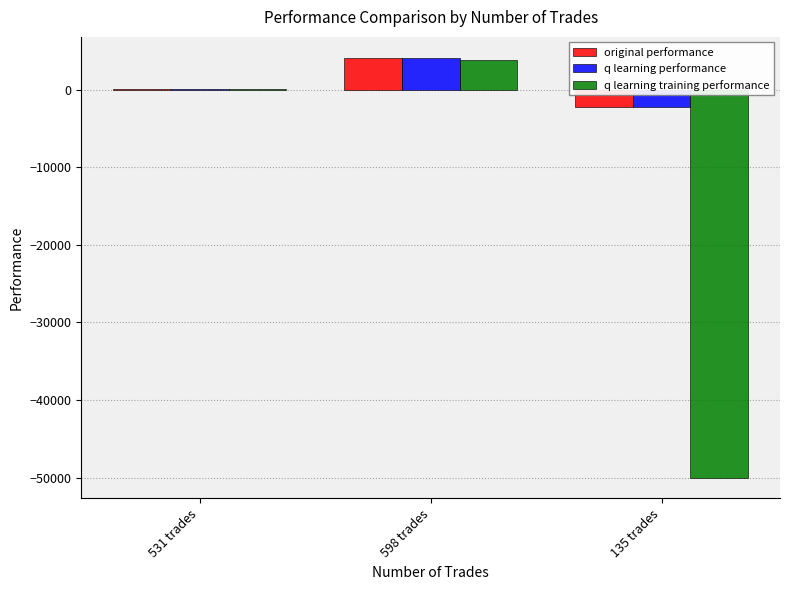

What is the spread (max minus min) of values at 598 trades?

230.0